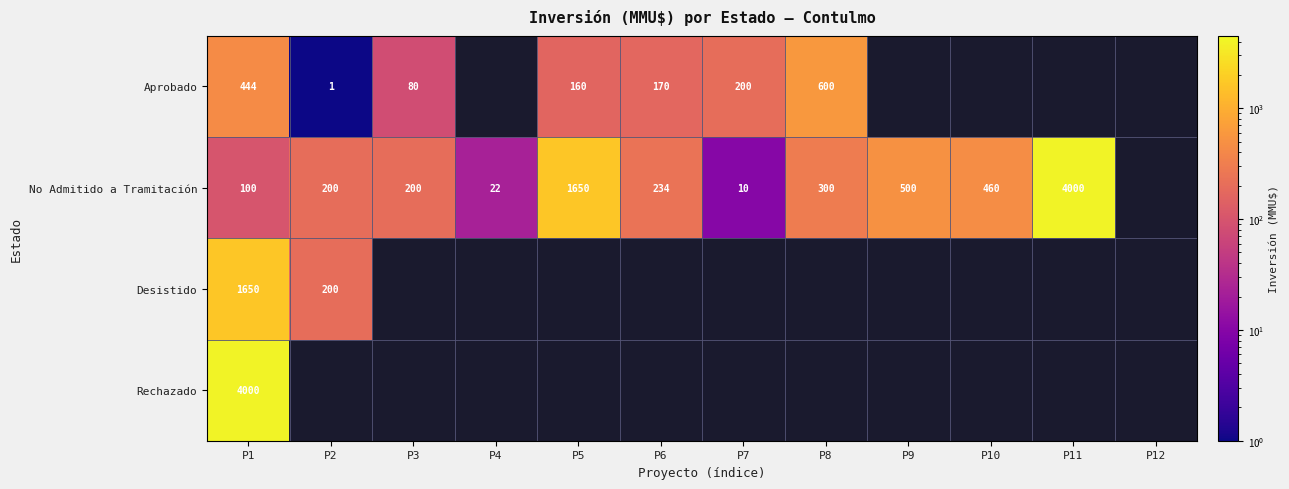

What is the smallest value displayed?

1.0